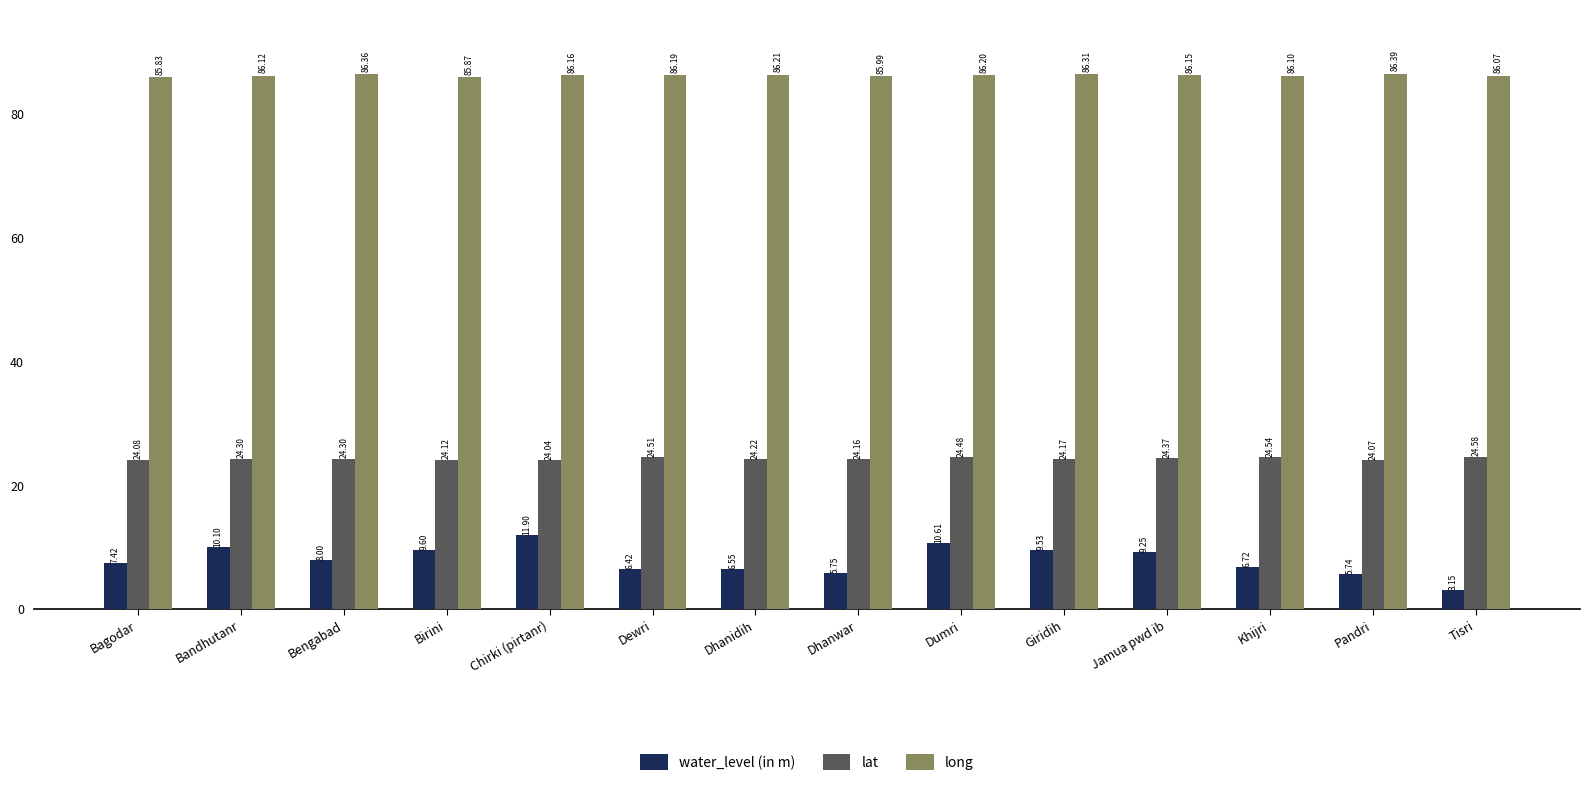

Which category has the highest value across all series?

Pandri